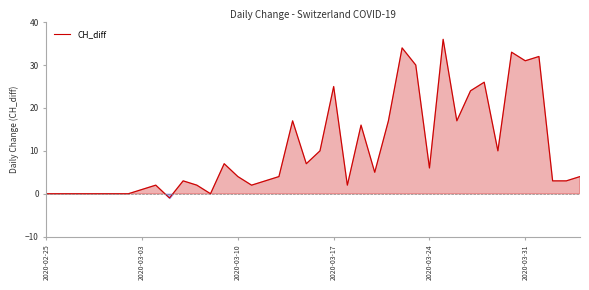

What is the difference between the second highest and minimum values?

35